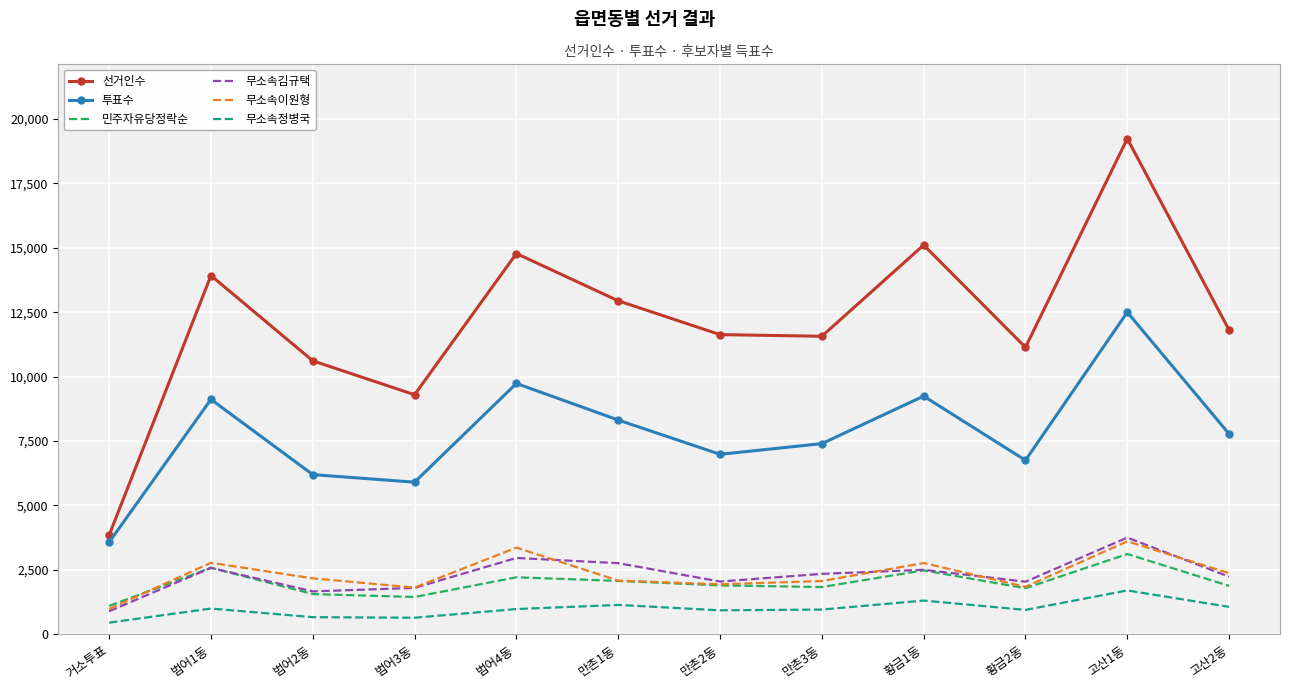

What is the maximum value shown in the chart?

19239